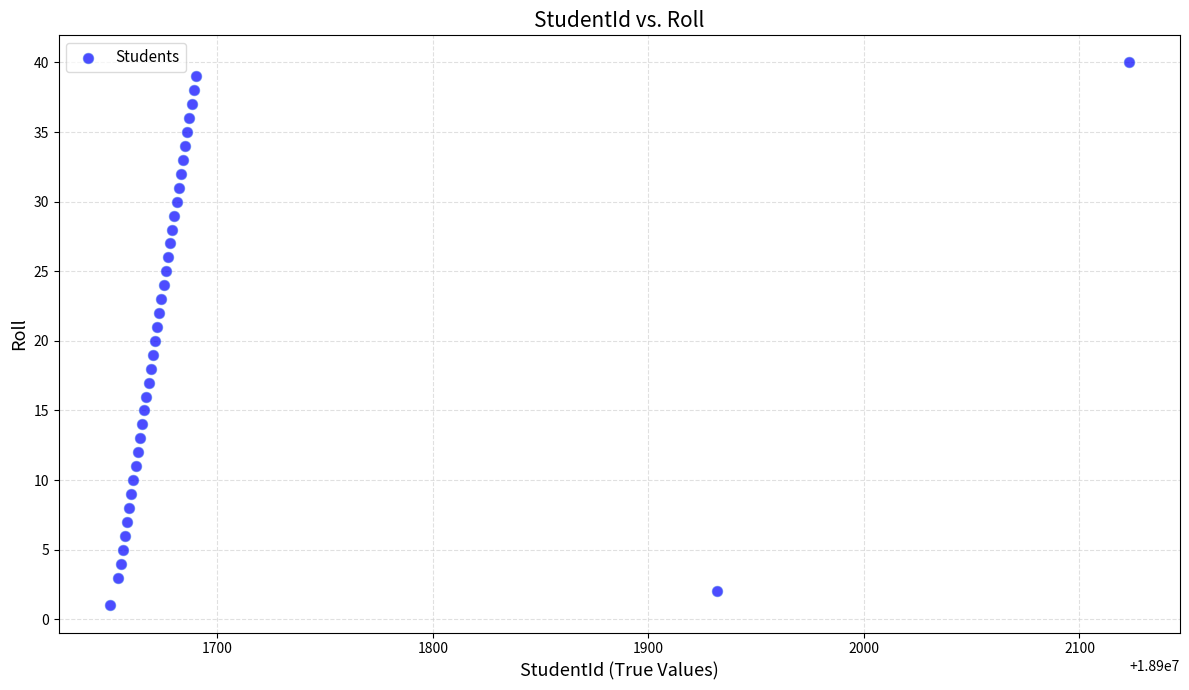

What is the range of Y values (max minus min)?

39